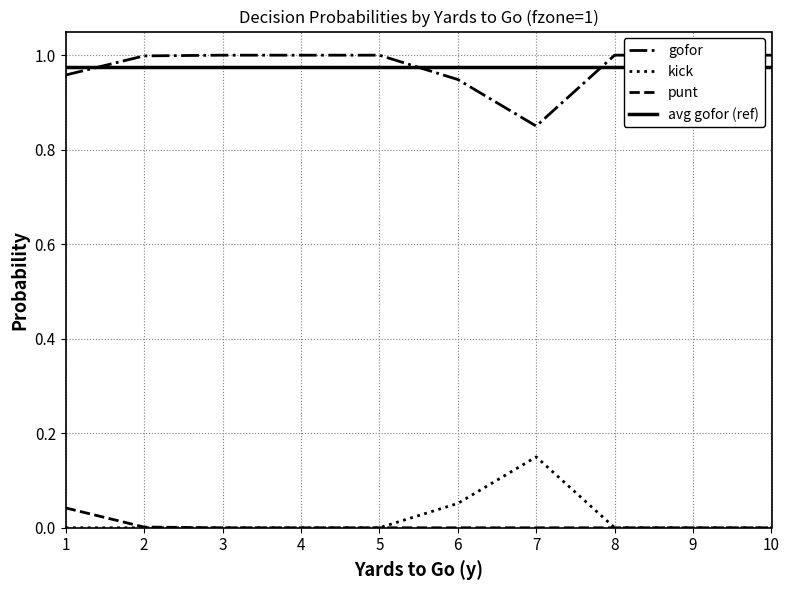

Rank the series at 10 from lowest to highest value.

kick, punt, avg gofor (ref), gofor